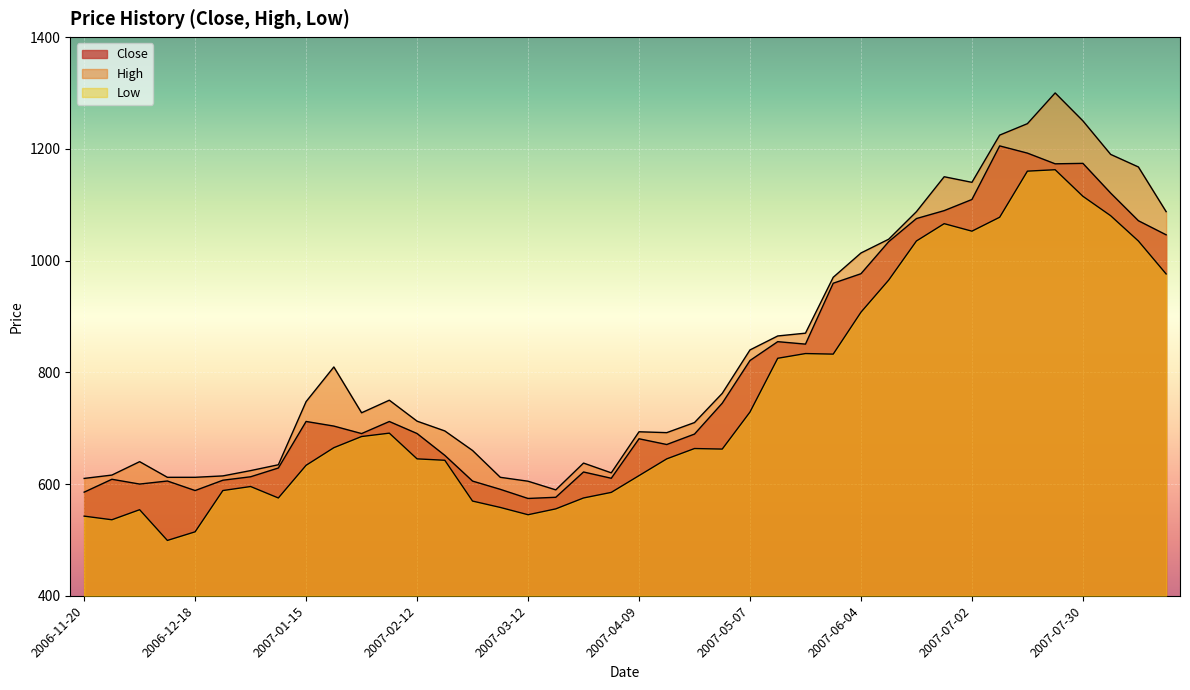

What is the total value across all series at 2007-04-23?

2062.9